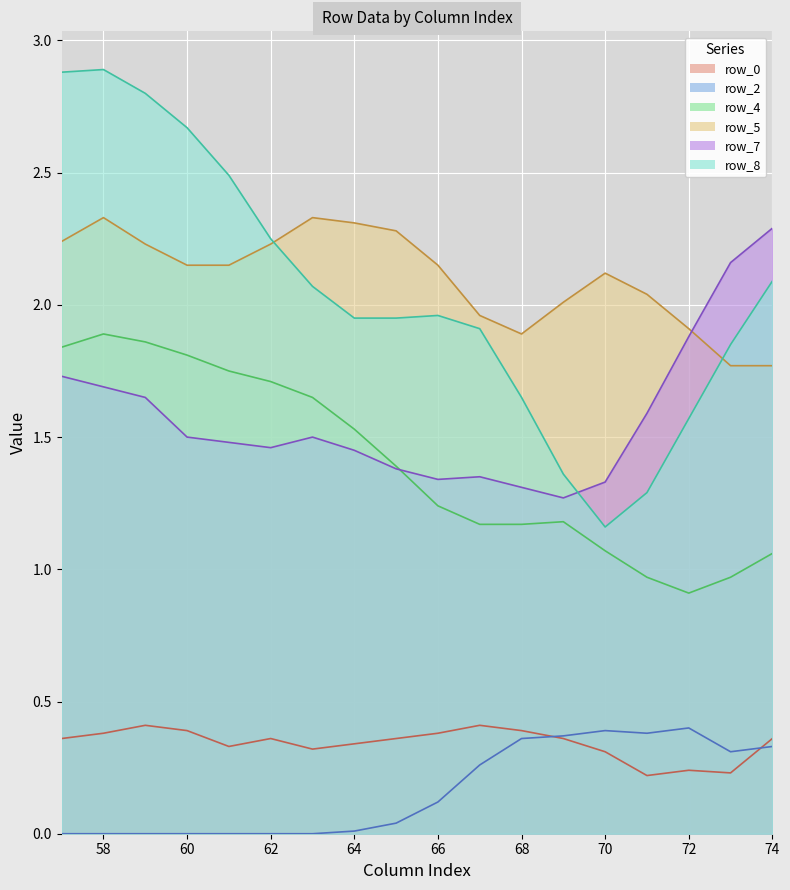

What is the difference between the second highest and minimum values in the row_5 series?

0.6